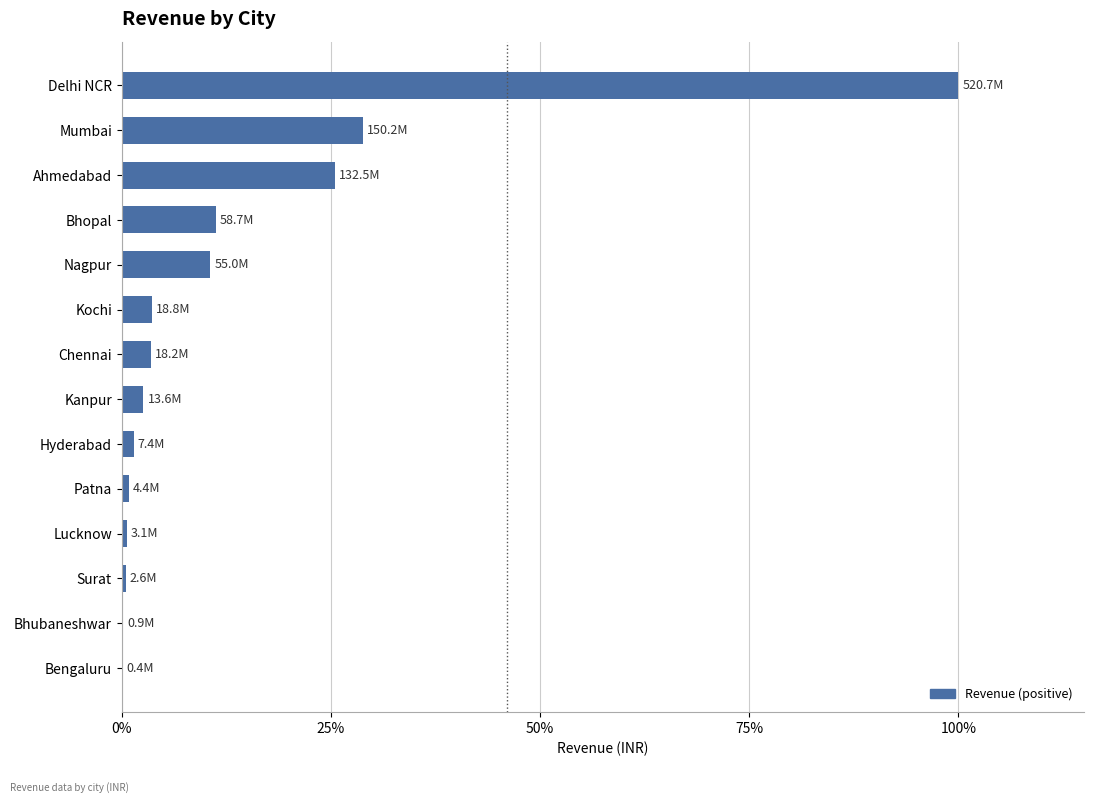

Does the chart contain stacked bars?

No